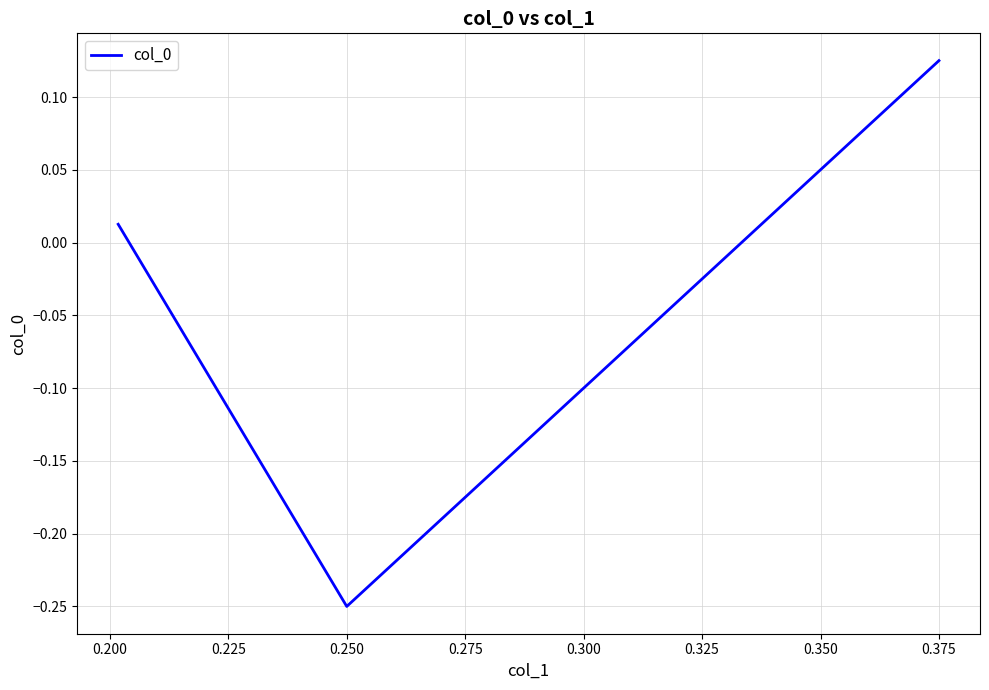

What is the difference between the maximum and minimum values?

0.4